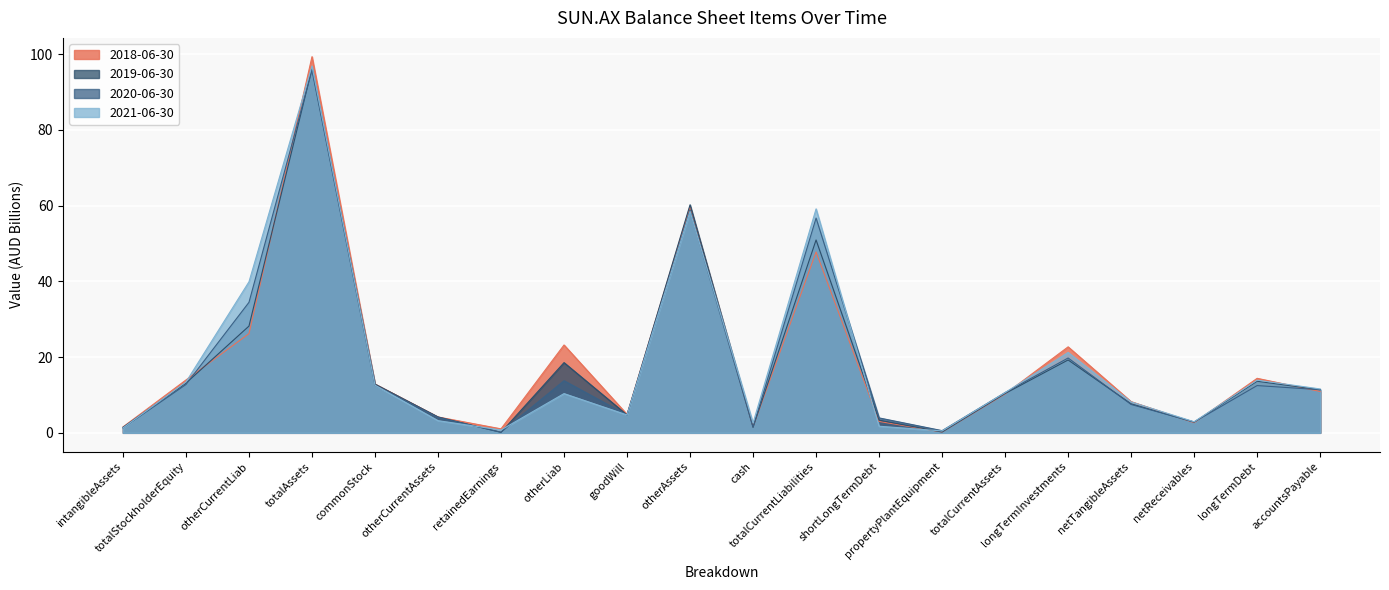

What is the difference between the second highest and minimum values in the 2020-06-30 series?

58.6